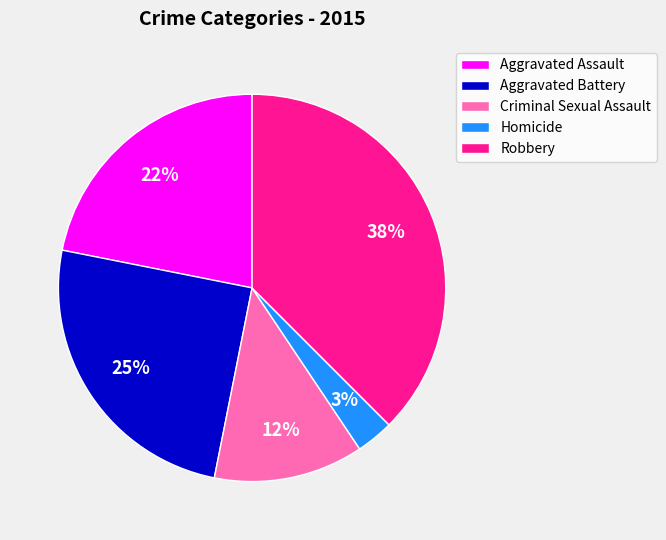

Rank the categories by value from lowest to highest.

Homicide, Criminal Sexual Assault, Aggravated Assault, Aggravated Battery, Robbery